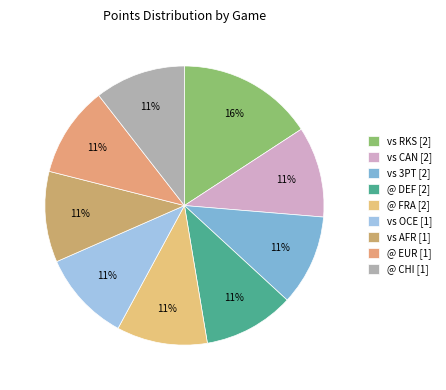

To the nearest percent, what is the combined percentage of vs OCE [1] and @ DEF [2]?

21%